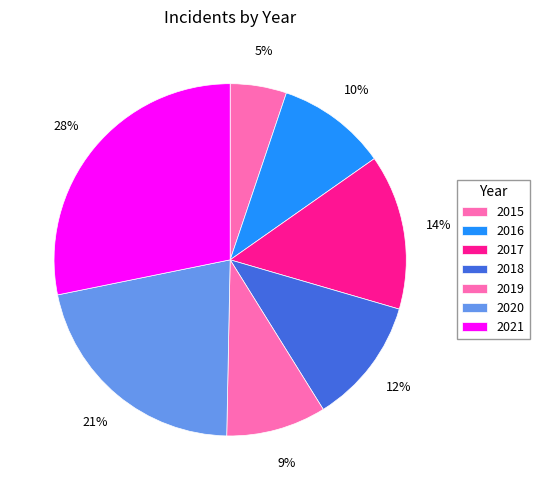

Which slice is the largest?

2021